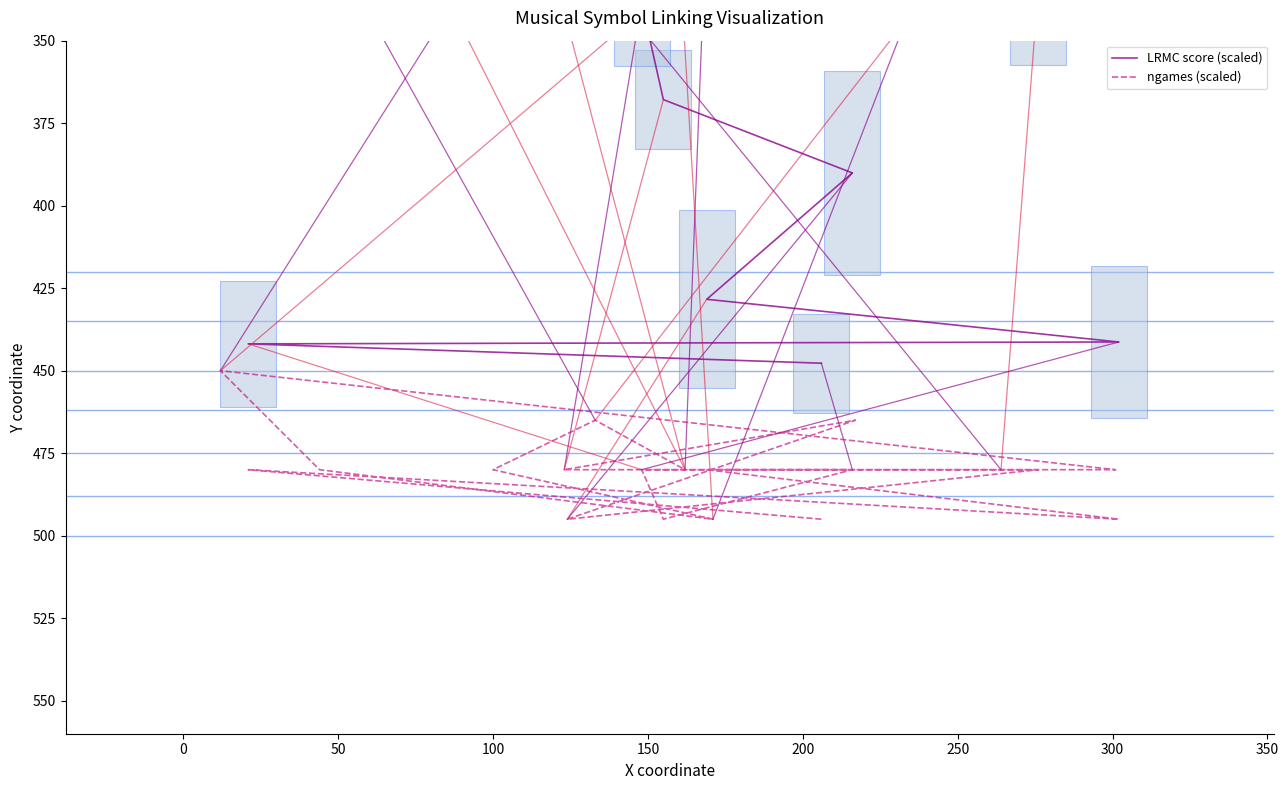

Count the ngames (scaled) values in the range 480 to 495.

17